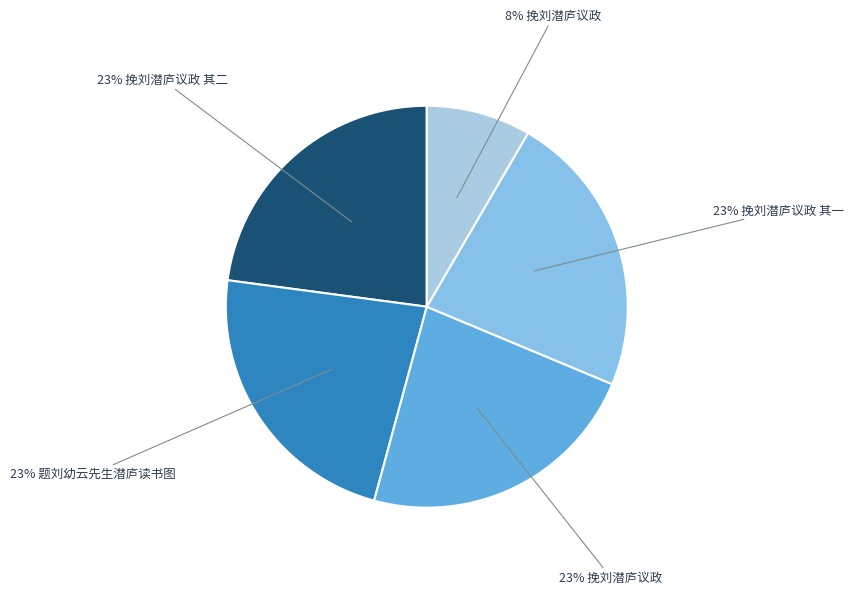

What is the smallest slice in the pie chart?

8% 挽刘潜庐议政